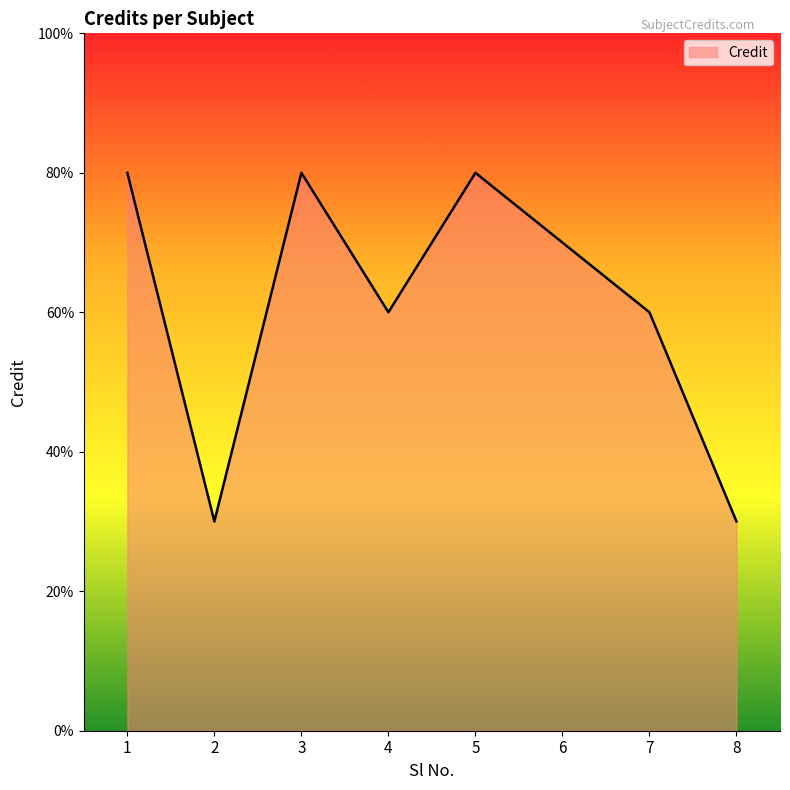

The value at 8 is 1. True or false?

False